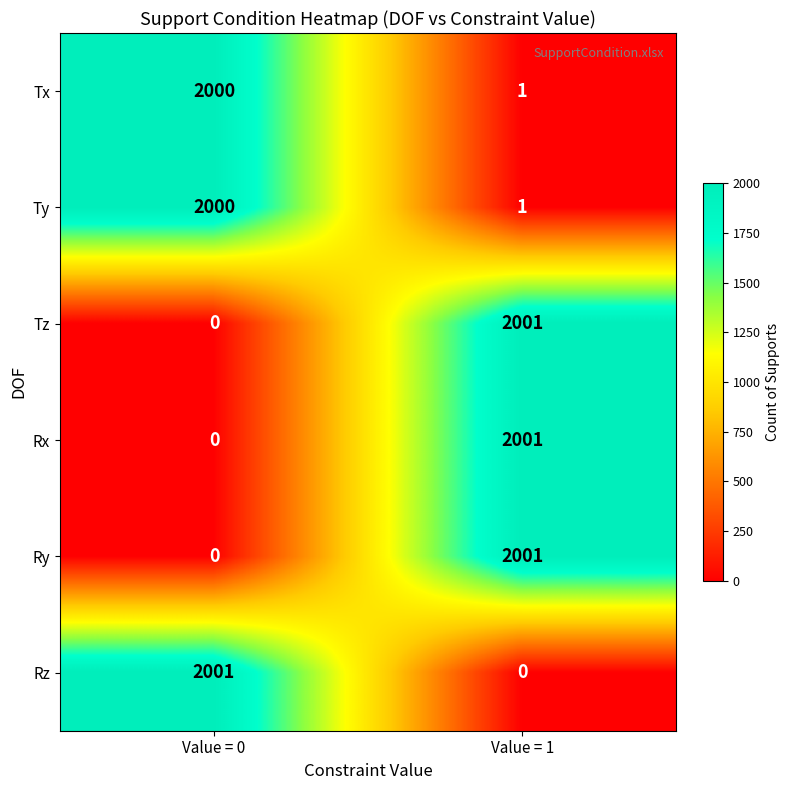

Is it true that Rz equals 2001 at Value = 0?

True